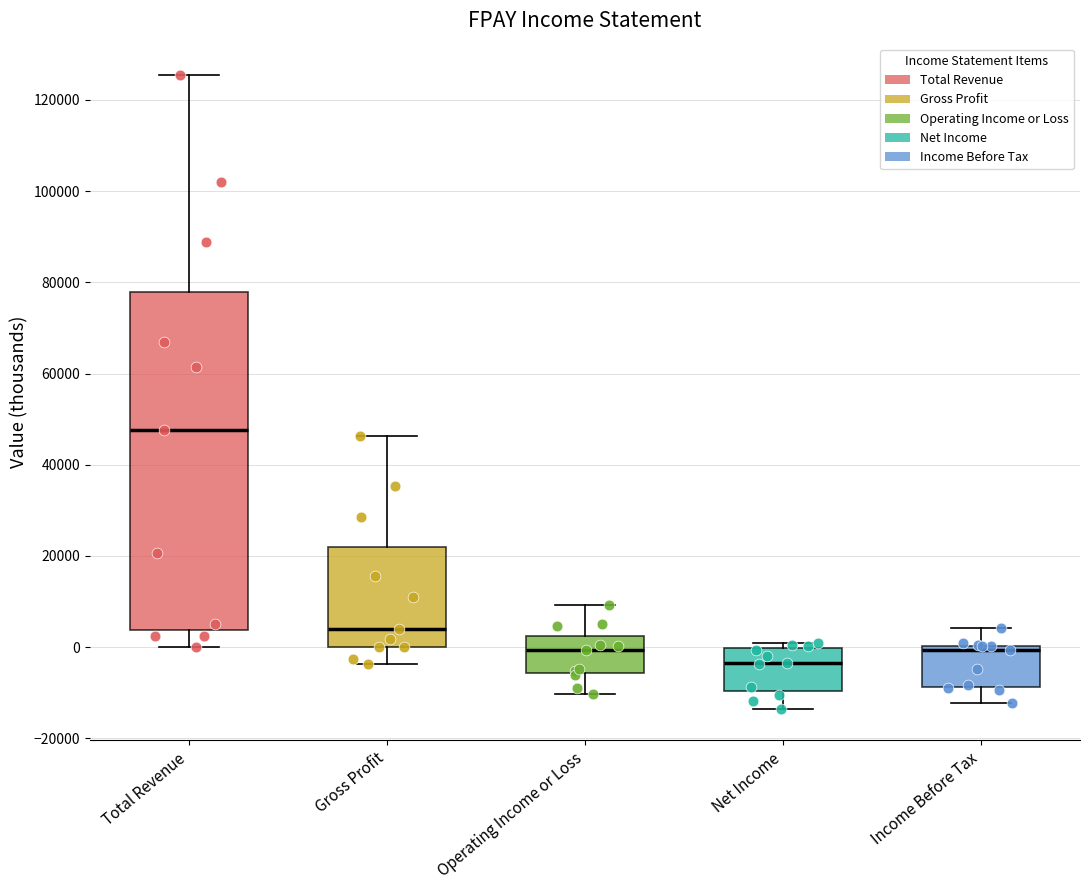

Where is the upper edge of the box for Income Before Tax on the y-axis? The values are not printed on the chart, so give them approximately, as read against the axis.

0